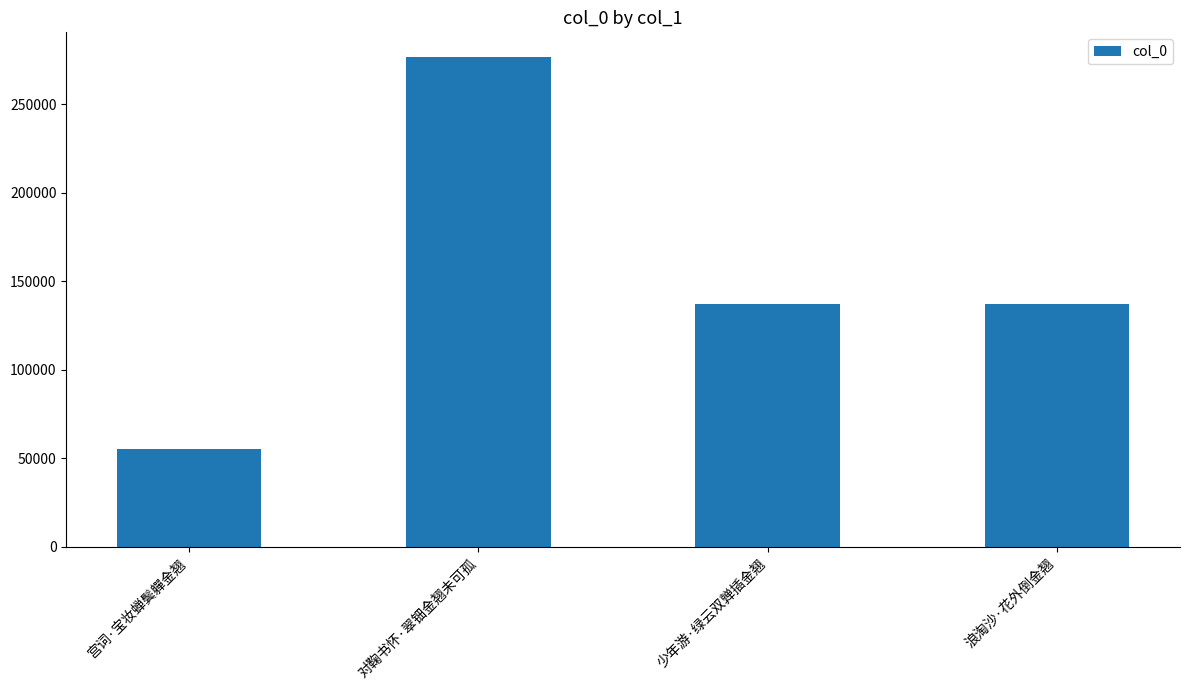

Are the bars horizontal?

No